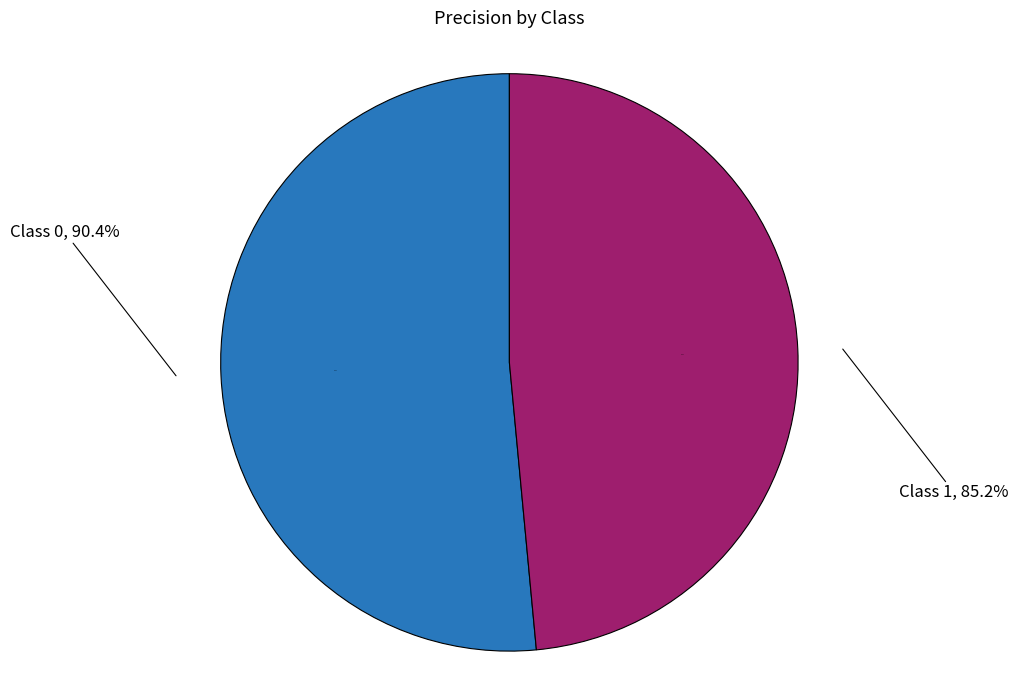

Is it true that 1 is 49% of the pie?

True